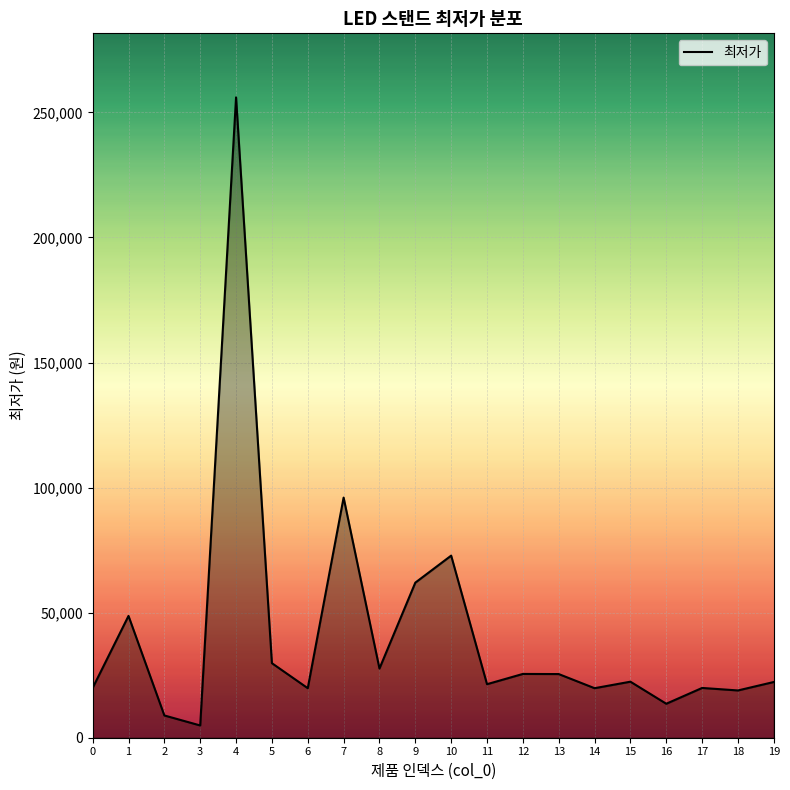

True or false: the data shows 33015 at 0.

False